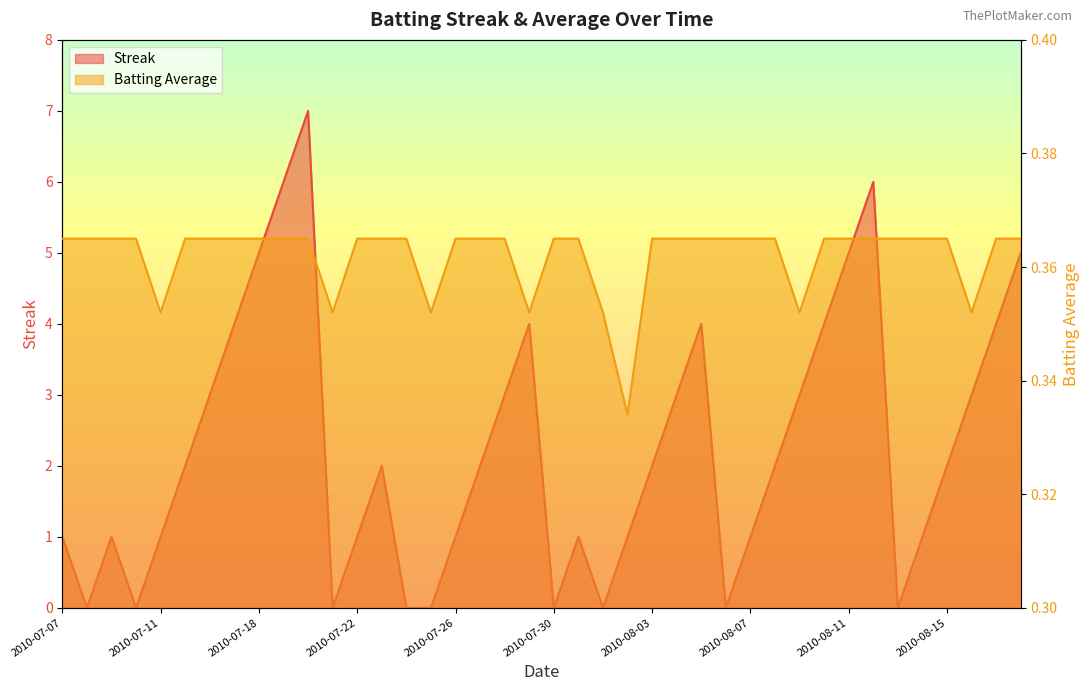

At which category does the chart reach its minimum across all series?

2010-07-08